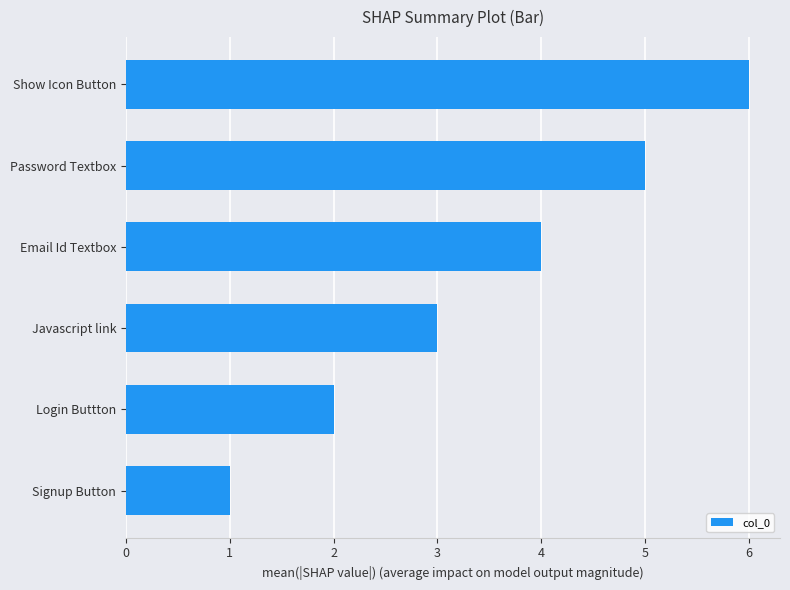

Rank the categories by value from highest to lowest.

Show Icon Button, Password Textbox, Email Id Textbox, Javascript link, Login Buttton, Signup Button